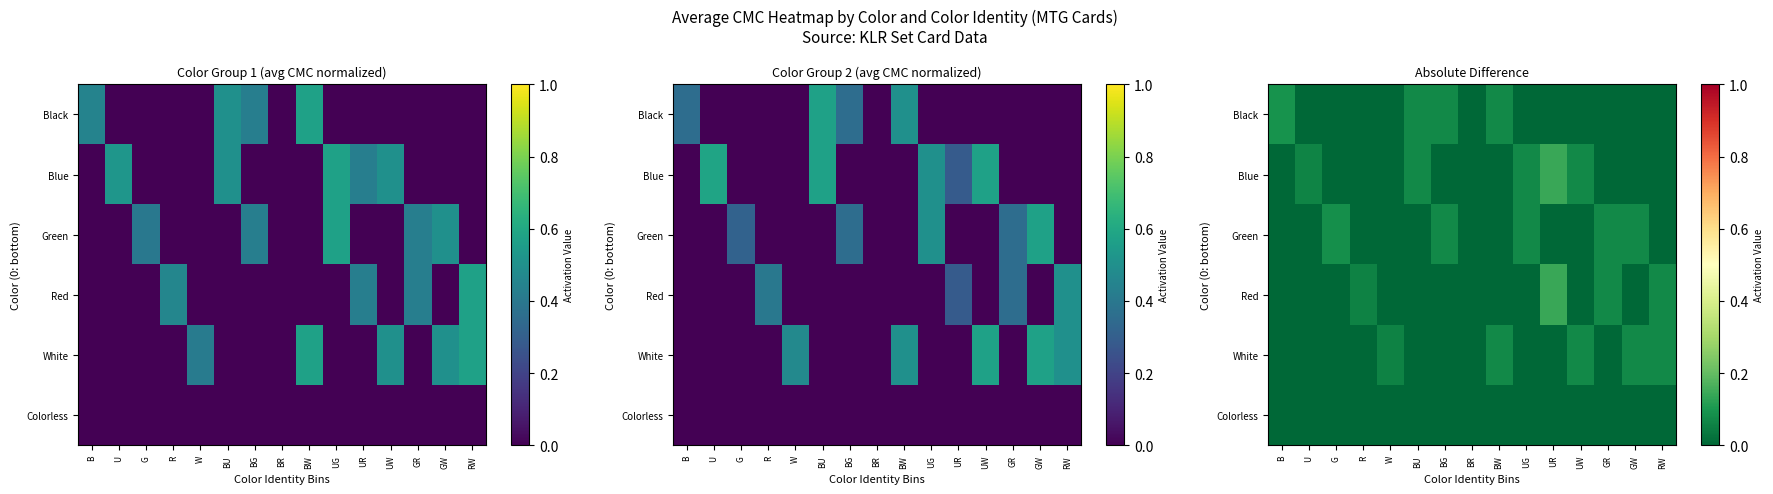

Is the value of Green at UW greater than the value of White at W?

No